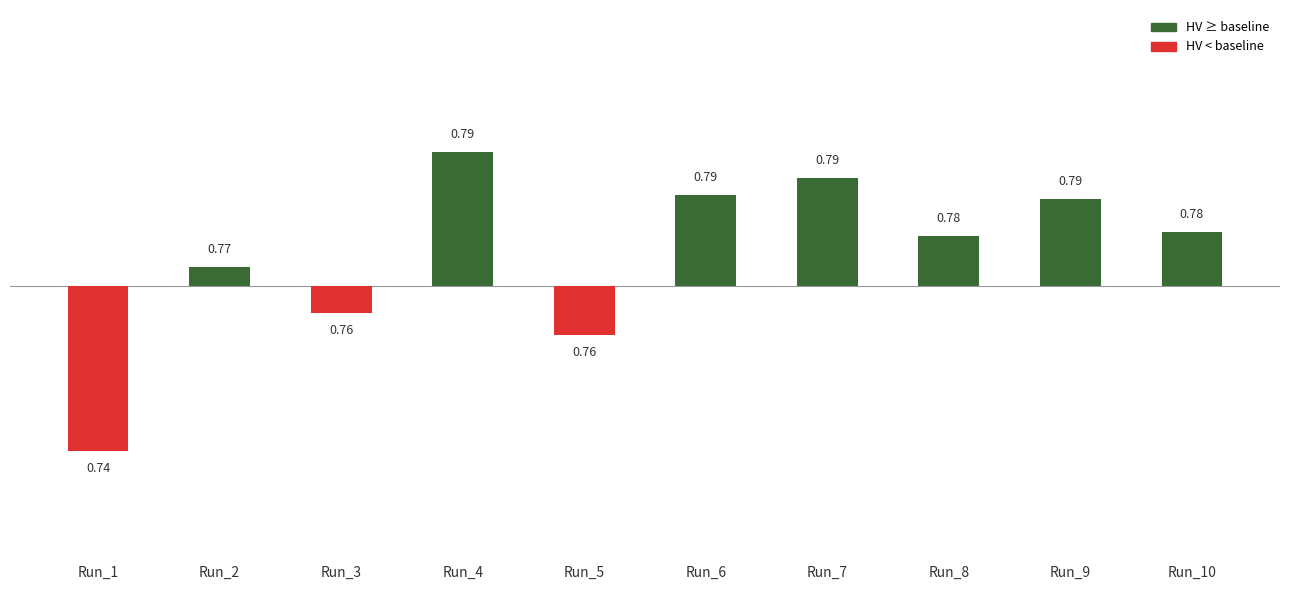

At which category does the chart reach its minimum across all series?

Run_1